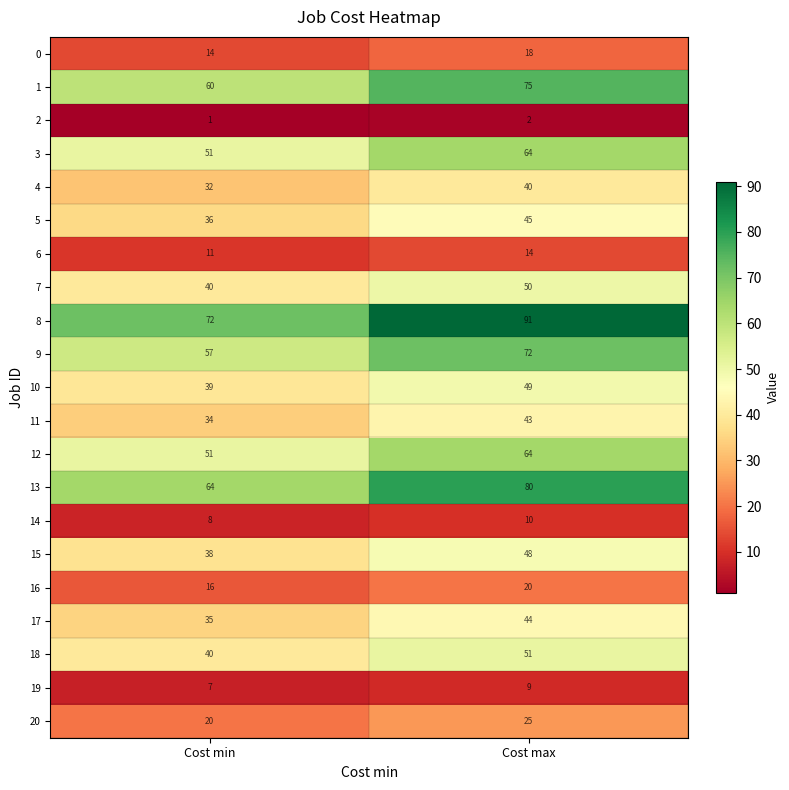

Is it true that 18 equals 51 at Cost max?

True